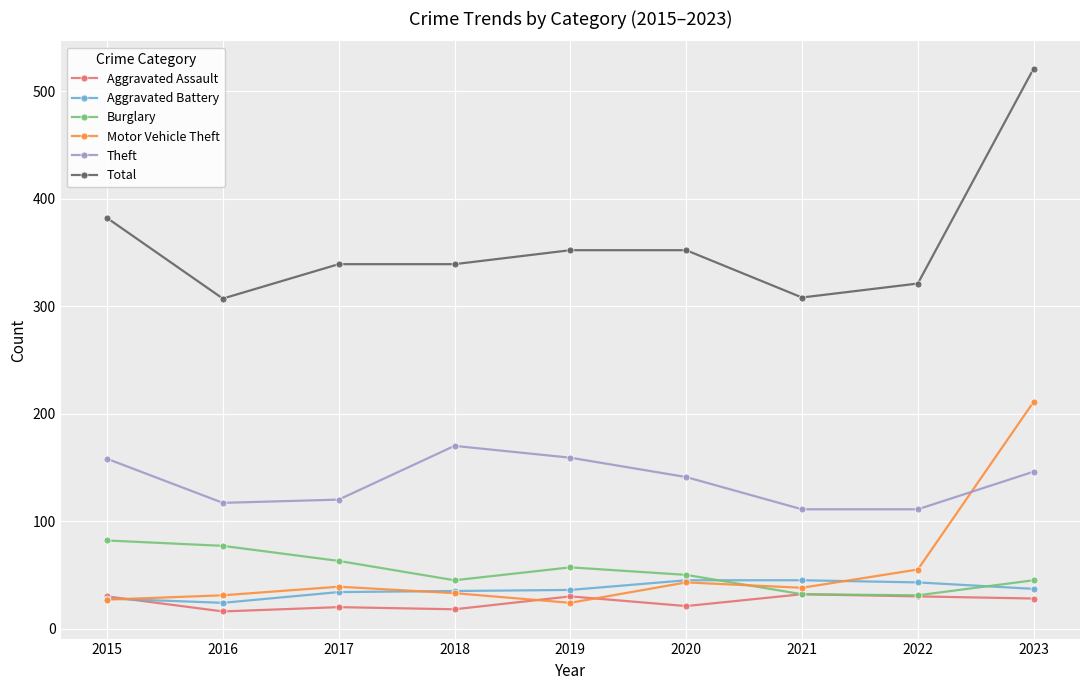

Which category has the highest value across all series?

2023